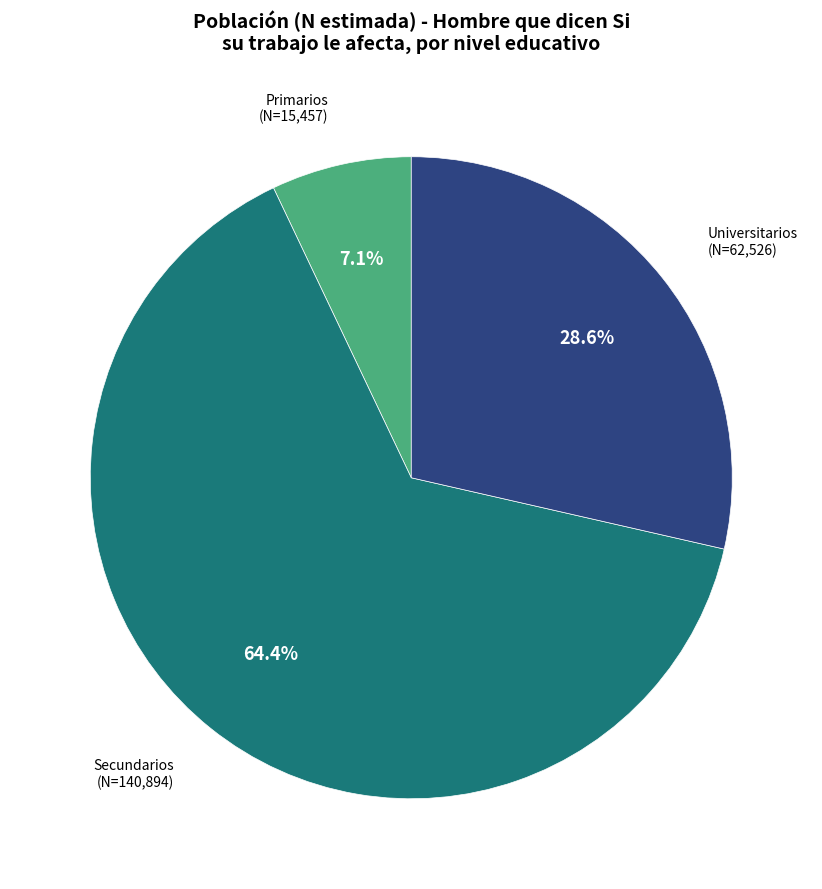

Is there a majority slice in this chart?

Yes